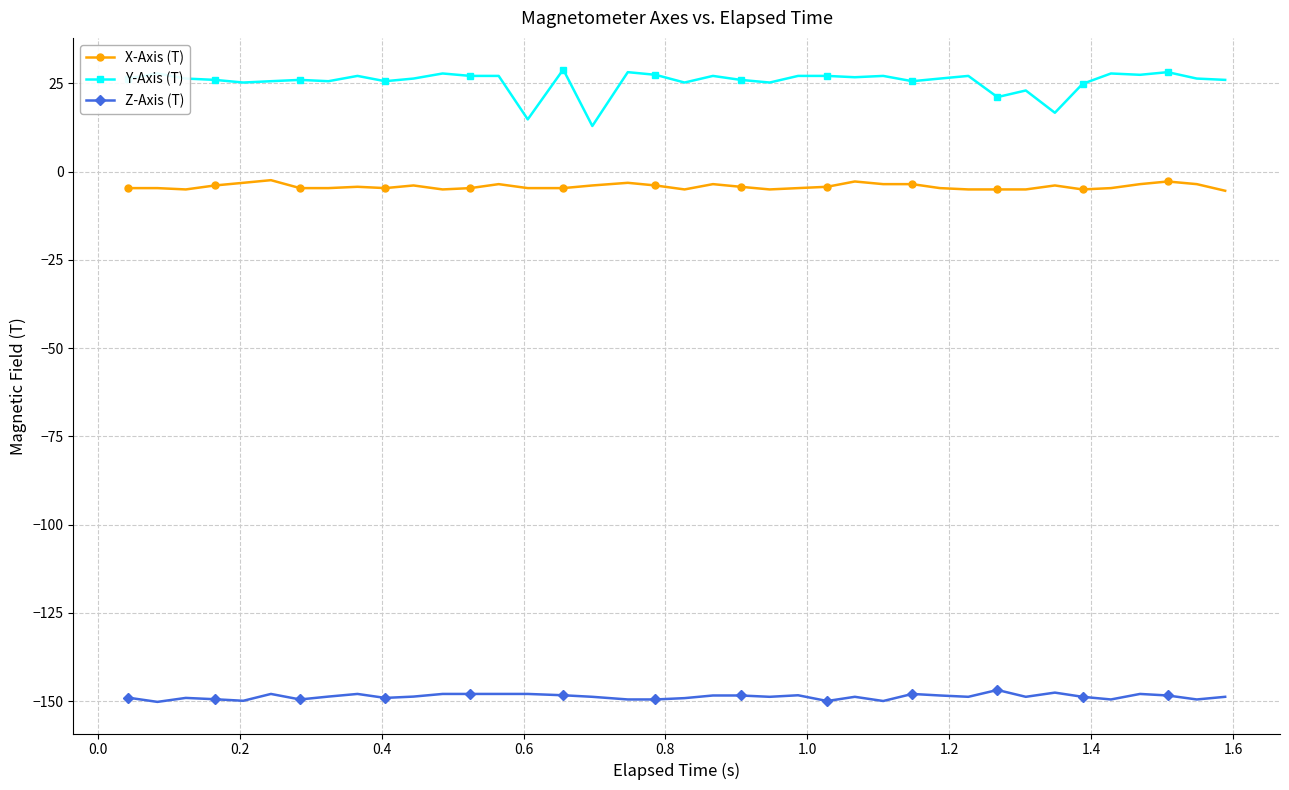

Count the number of categories in the chart.

39